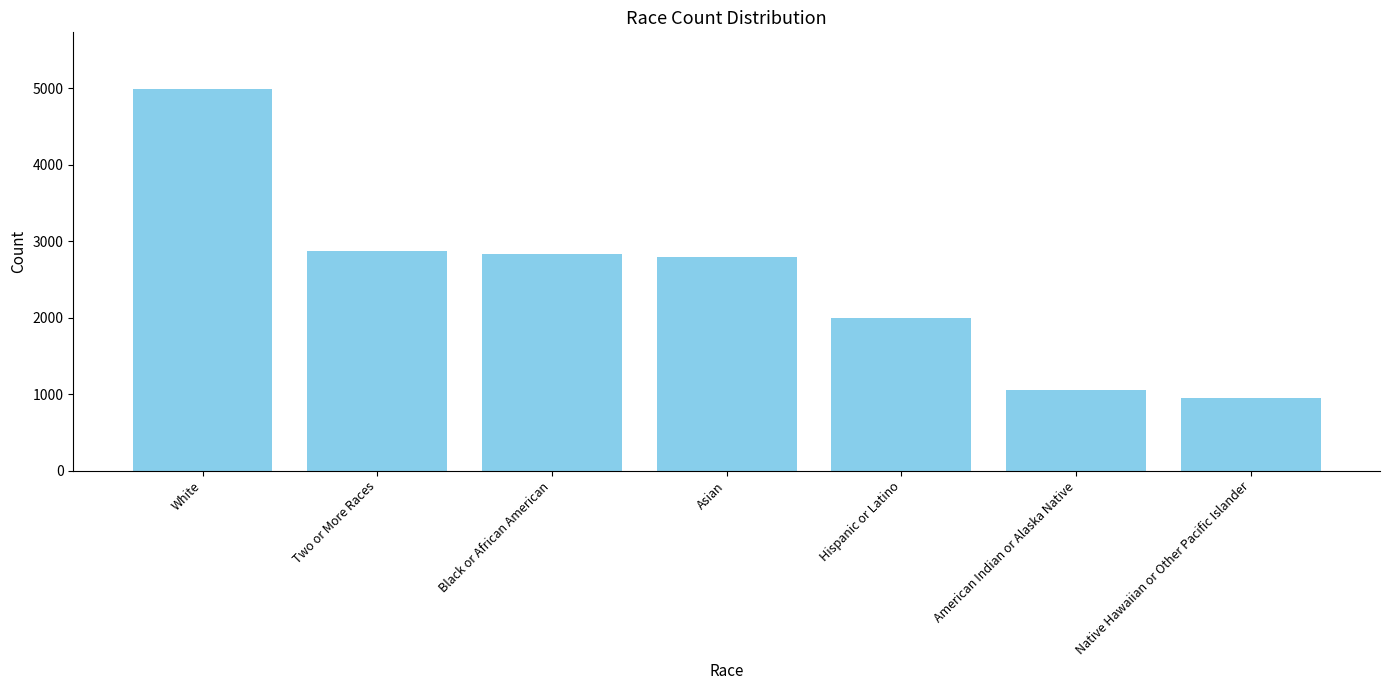

What is the maximum value shown in the chart?

4987